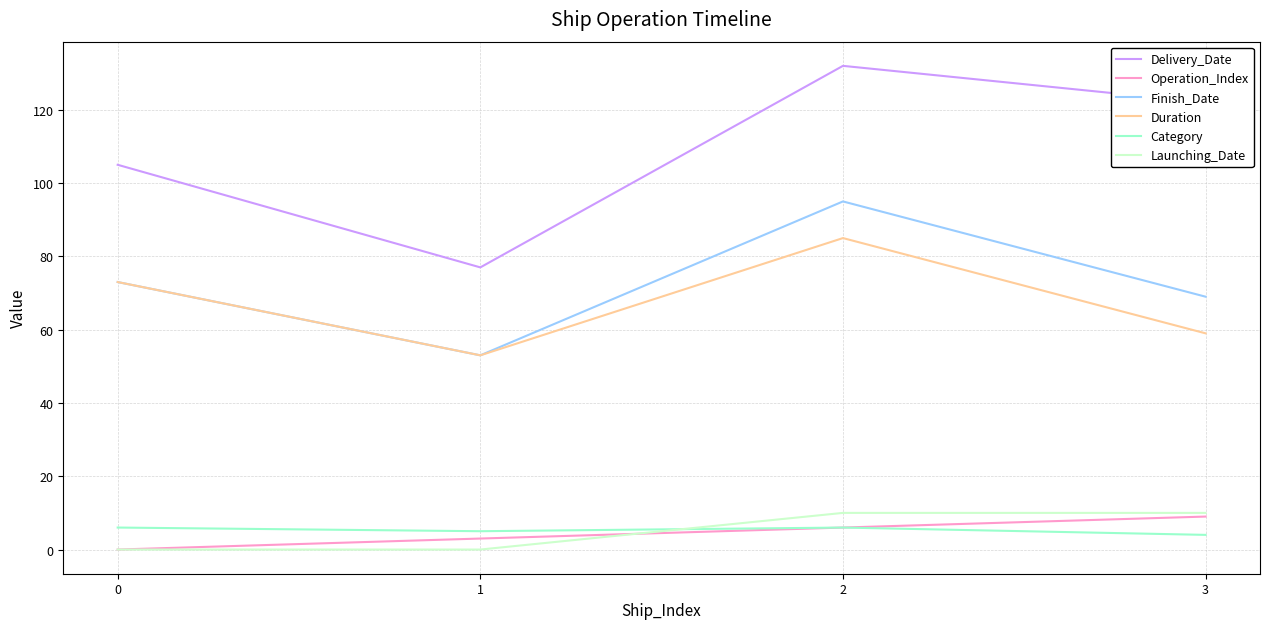

Which series has the largest total across all categories?

Delivery_Date